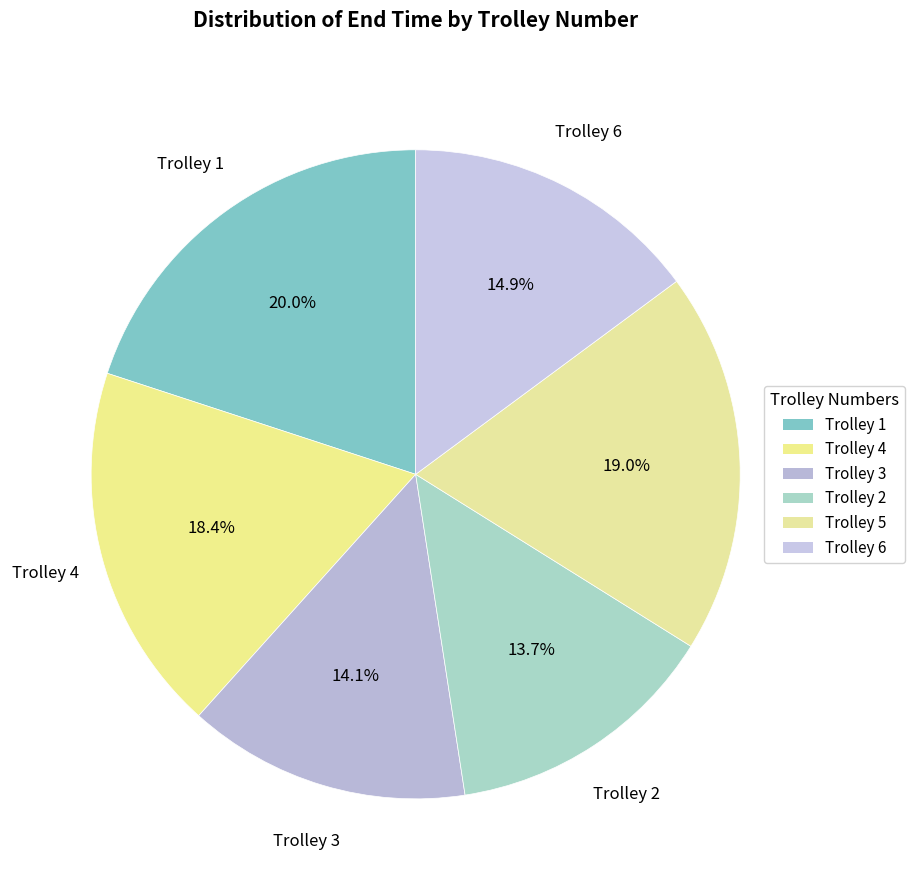

How many segments does this pie chart have?

6